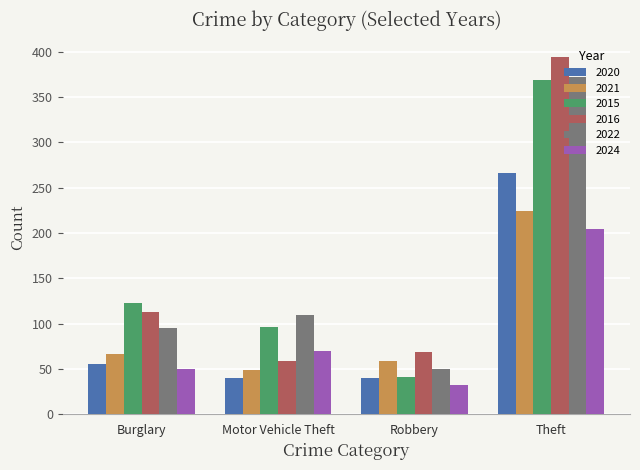

What is the difference between the highest and lowest values at Robbery?

37